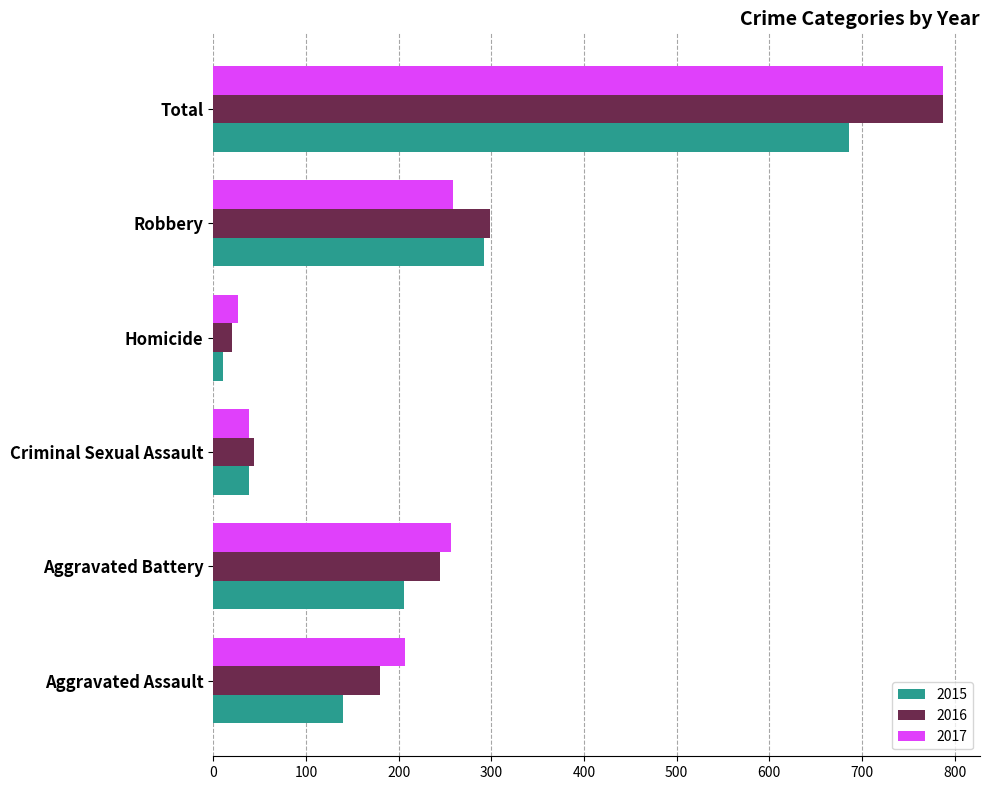

At which label does 2015 reach its minimum?

Homicide